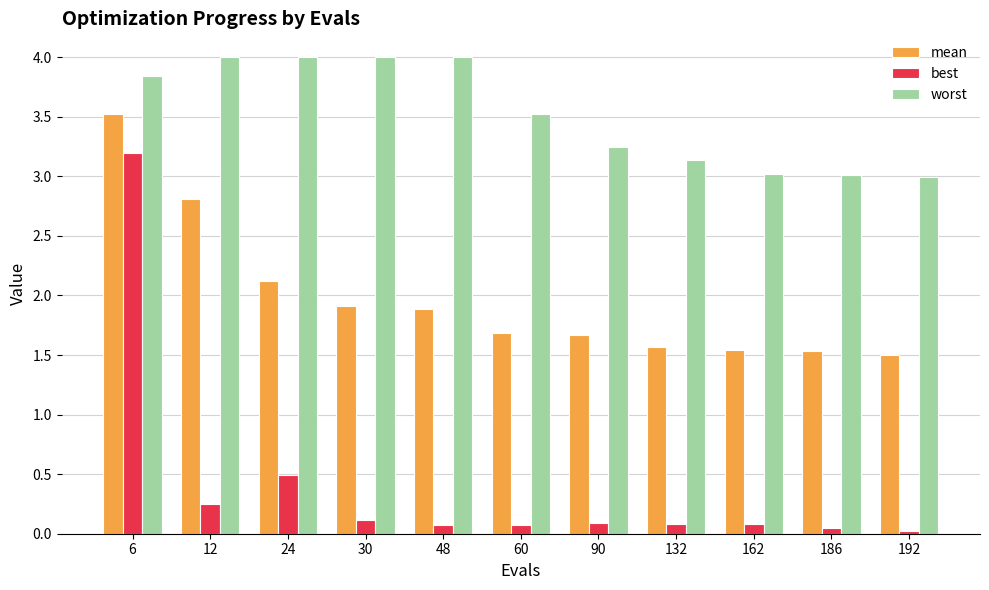

What is the average value of the worst series?

3.5